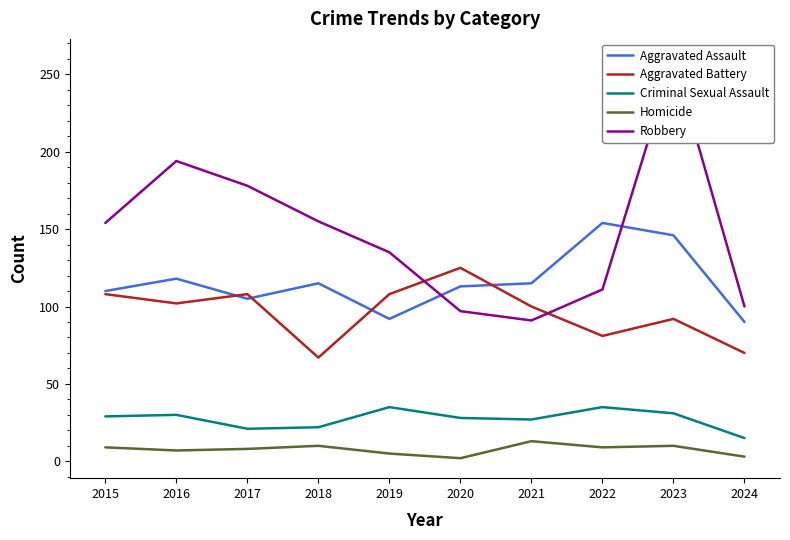

Rank the series by their maximum value, from lowest to highest.

Homicide, Criminal Sexual Assault, Aggravated Battery, Aggravated Assault, Robbery